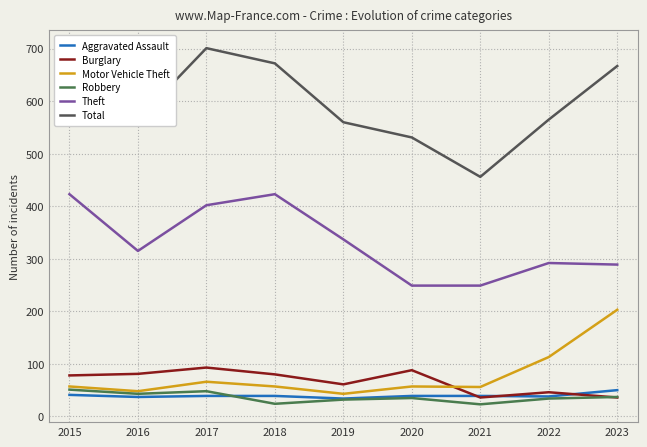

Is this an area chart (filled region under the line)?

No